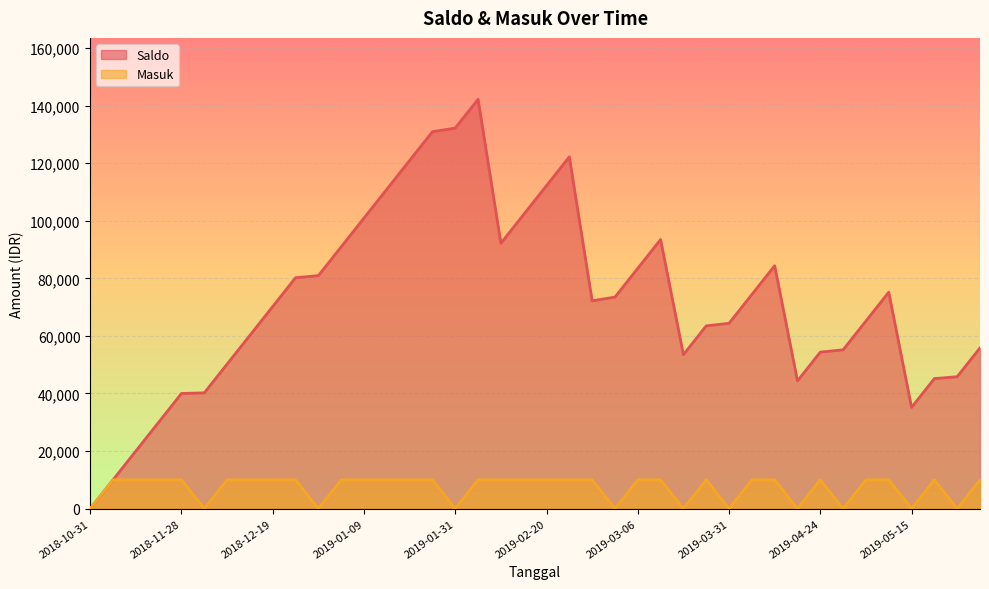

Rank the series by their maximum value, from lowest to highest.

Masuk, Saldo